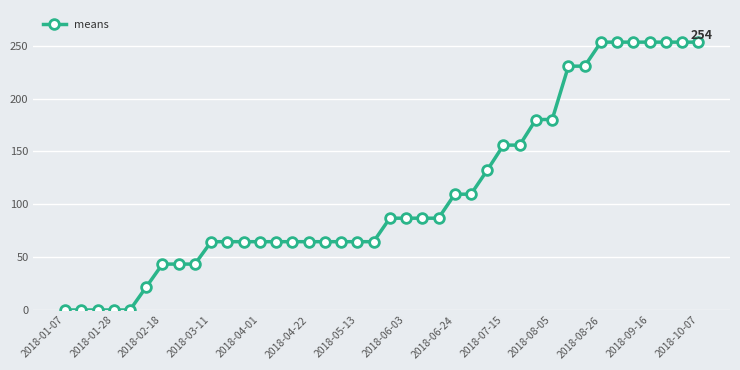

What is the value of the 23rd point from the left?

86.9